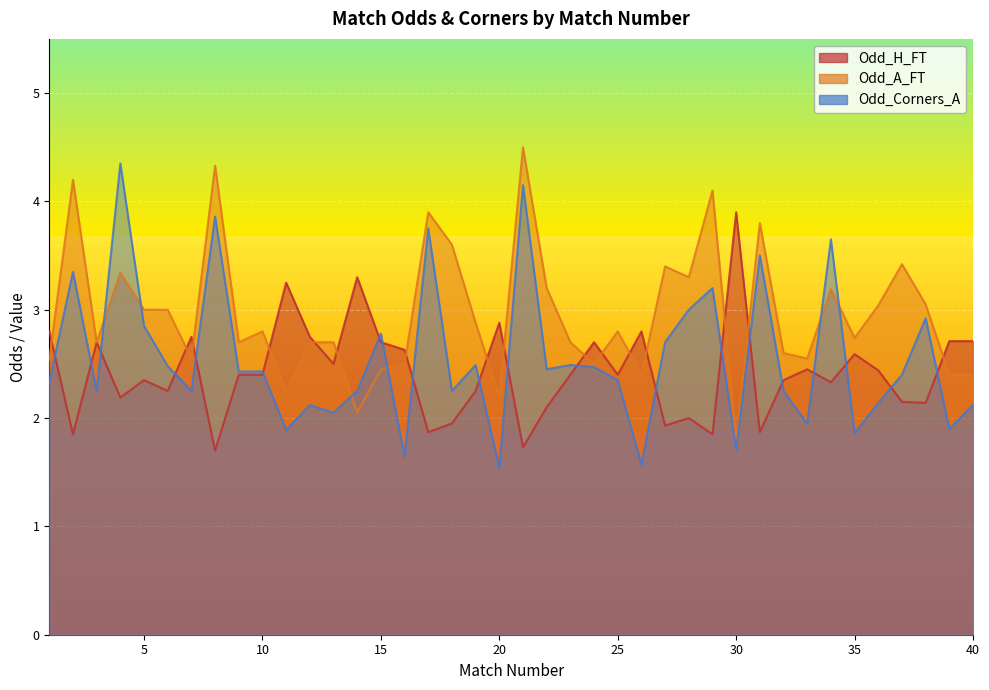

True or false: Odd_A_FT has a value of 4.2 at 15.

False